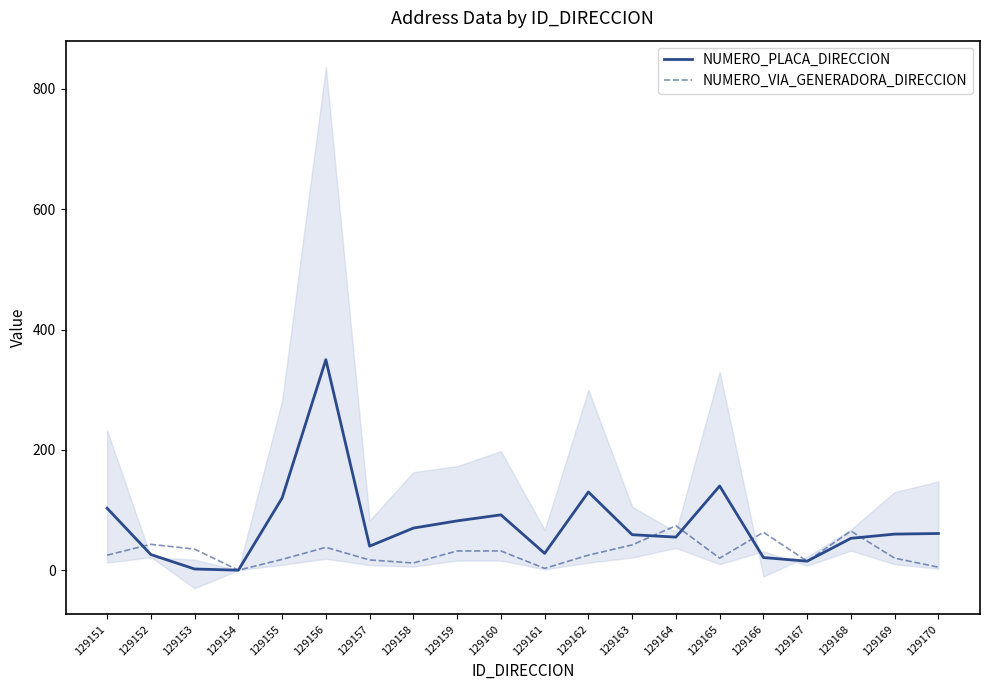

Does the chart have visible grid lines?

No